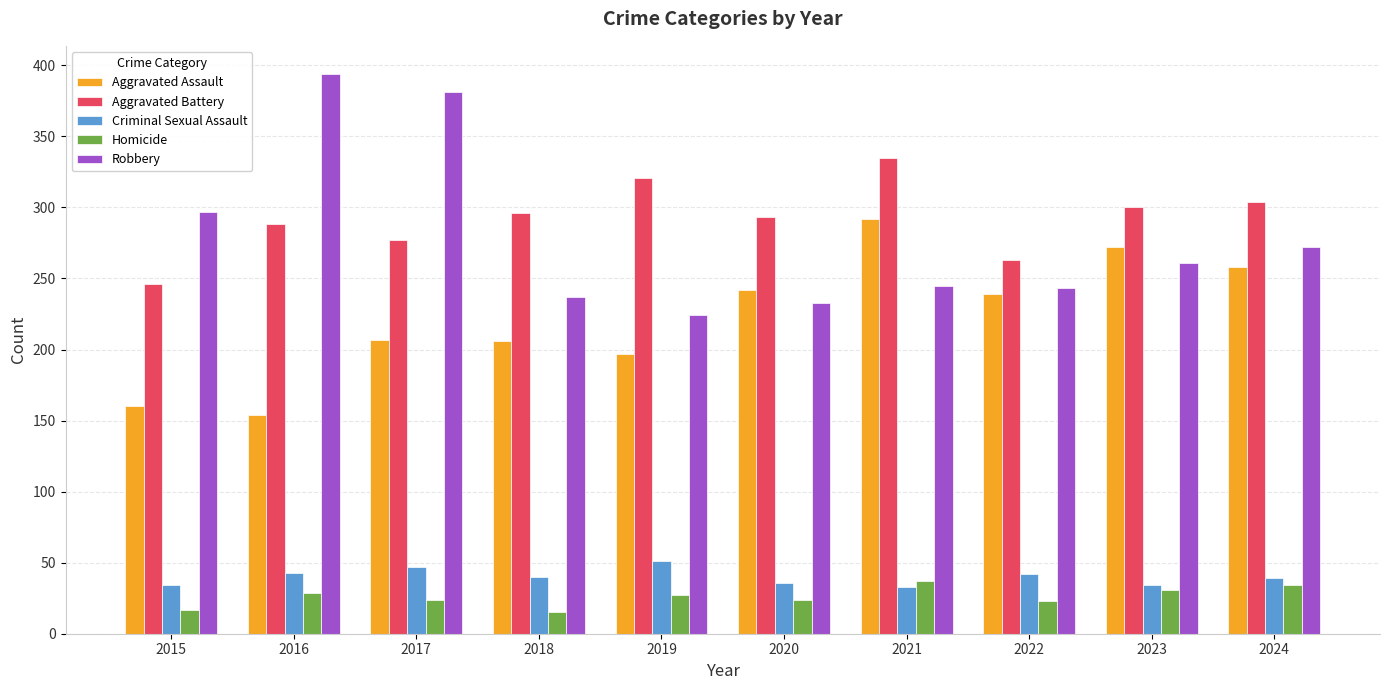

What is the value of the Criminal Sexual Assault bar at the 3rd from the left?

47